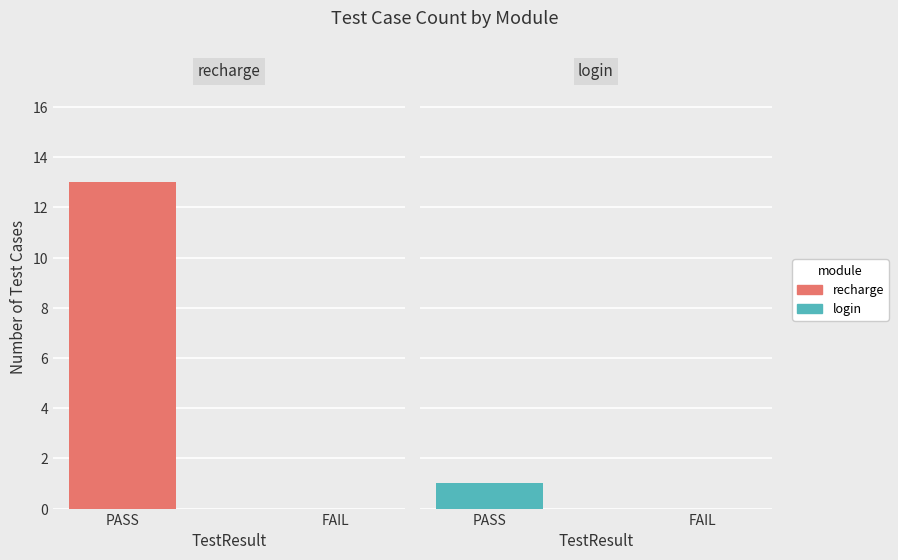

The value of recharge at FAIL is 7. True or false?

False